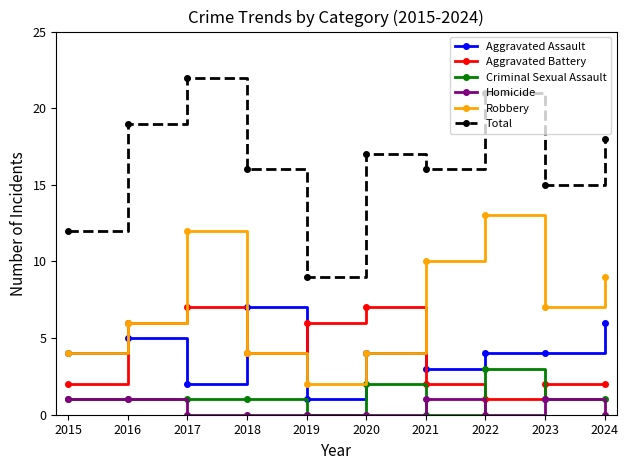

Which category has the lowest value in the Total series?

2019